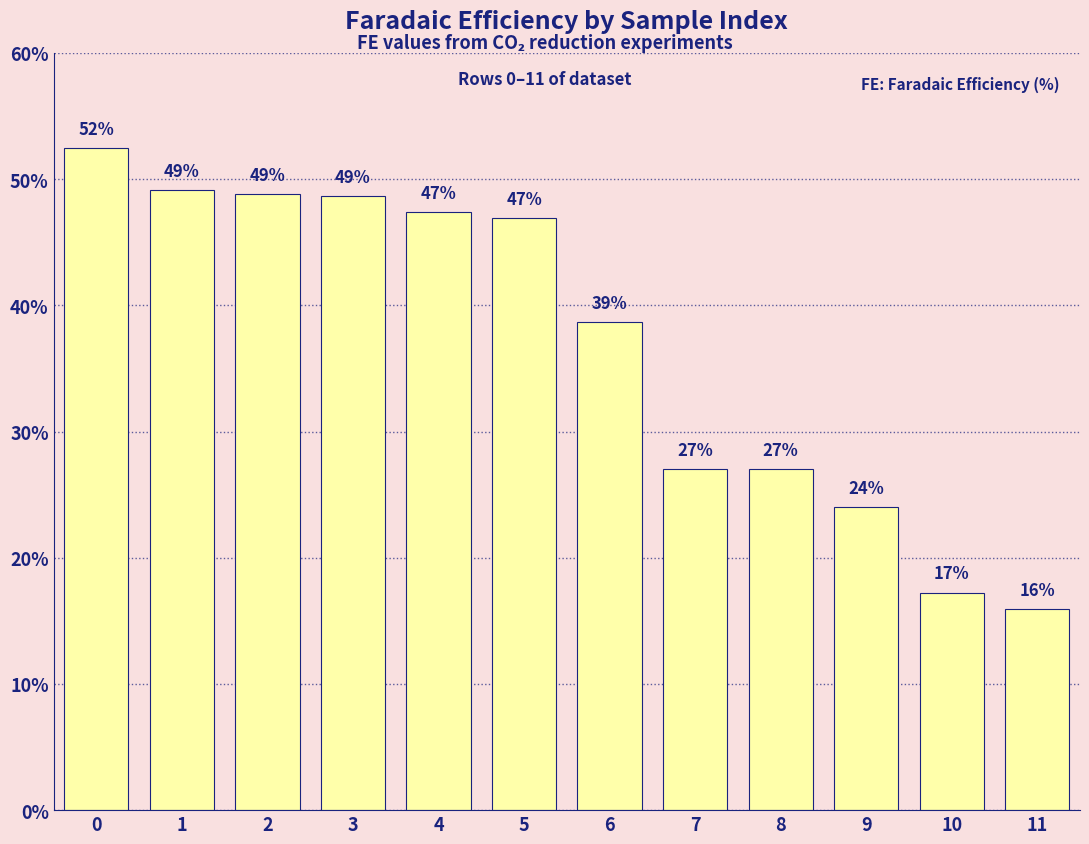

The value at 4 is 68.3. True or false?

False